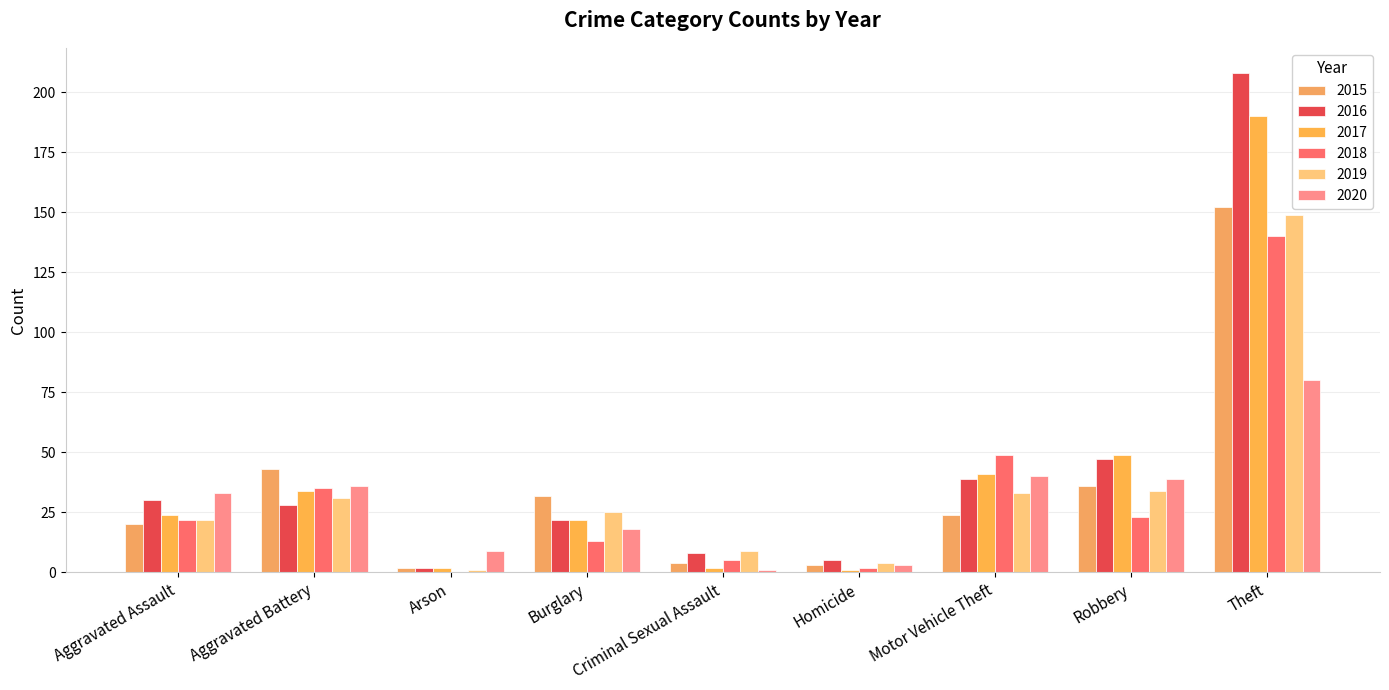

Count the number of categories in the chart.

9